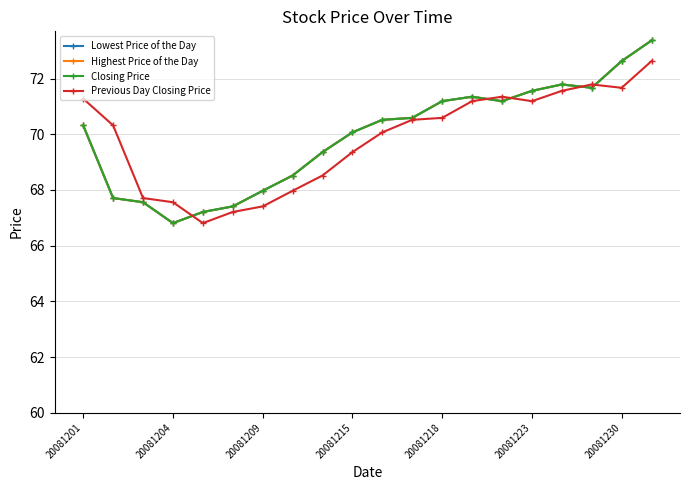

Is this an area chart (filled region under the line)?

No